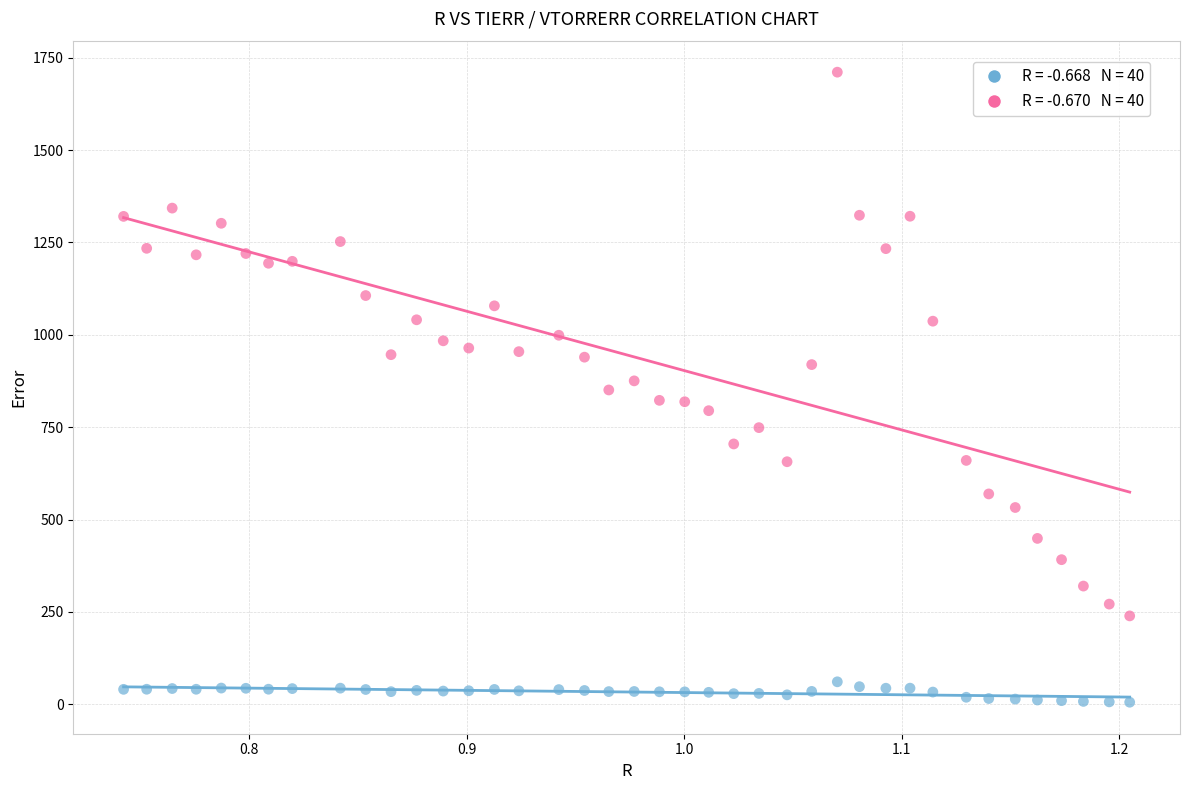

Across all data points, what is the range of X values (max minus min)?

0.5